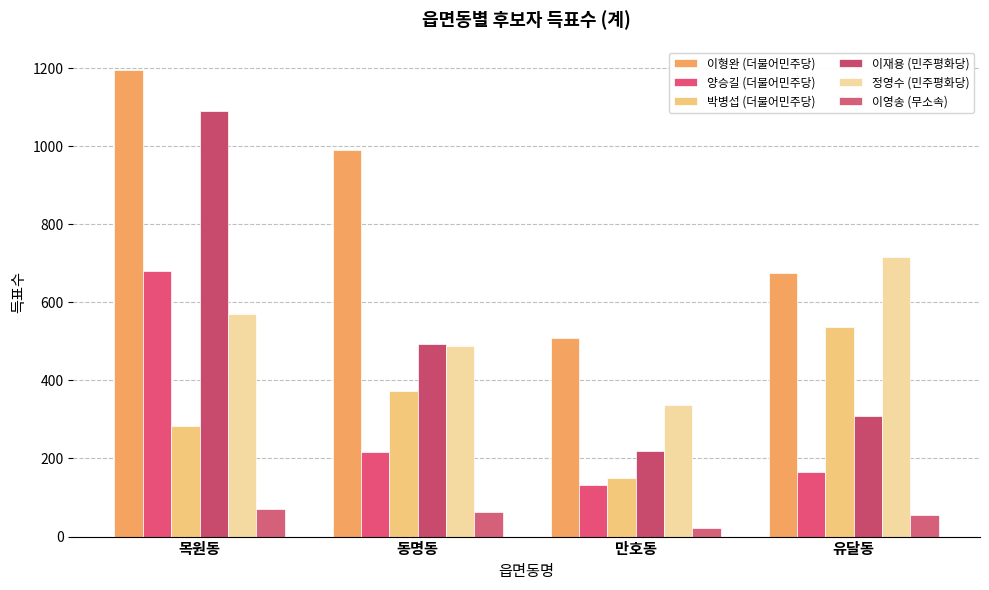

How many data points in 정영수 (민주평화당) are less than 571?

2